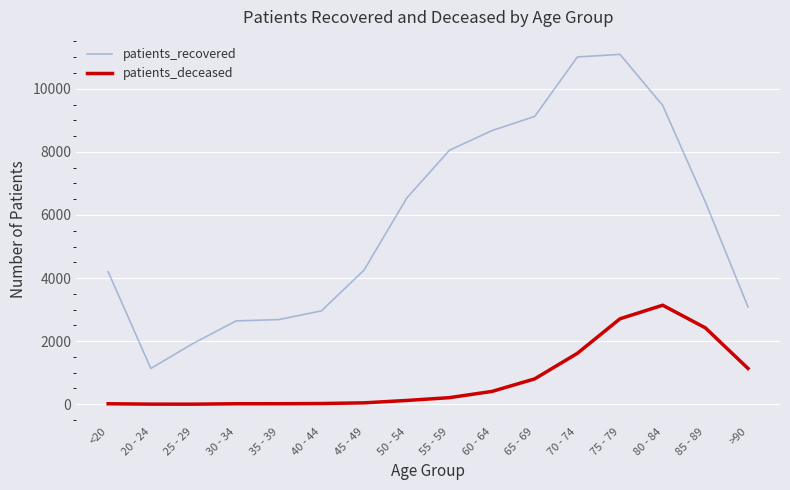

What is the difference between the maximum and minimum values in the patients_deceased series?

3136